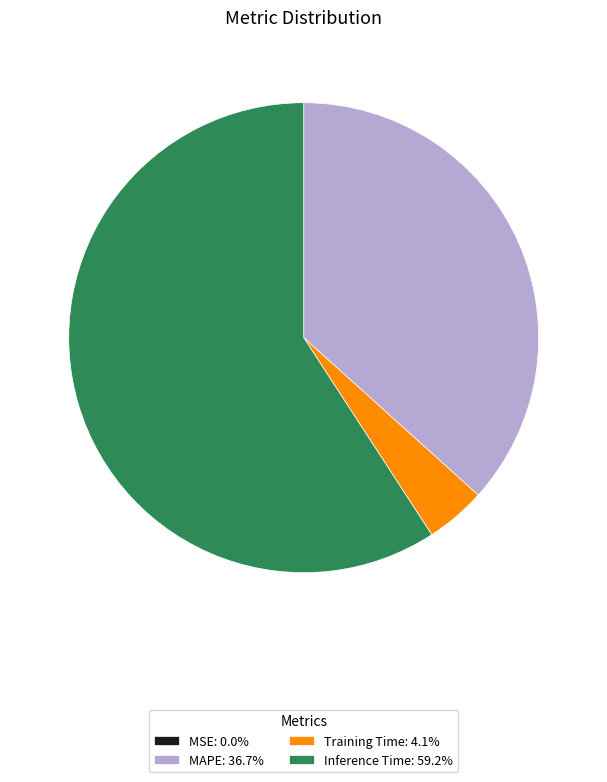

Approximately how many times larger is the value at MAPE: 36.7% compared to Training Time: 4.1%?

8.8